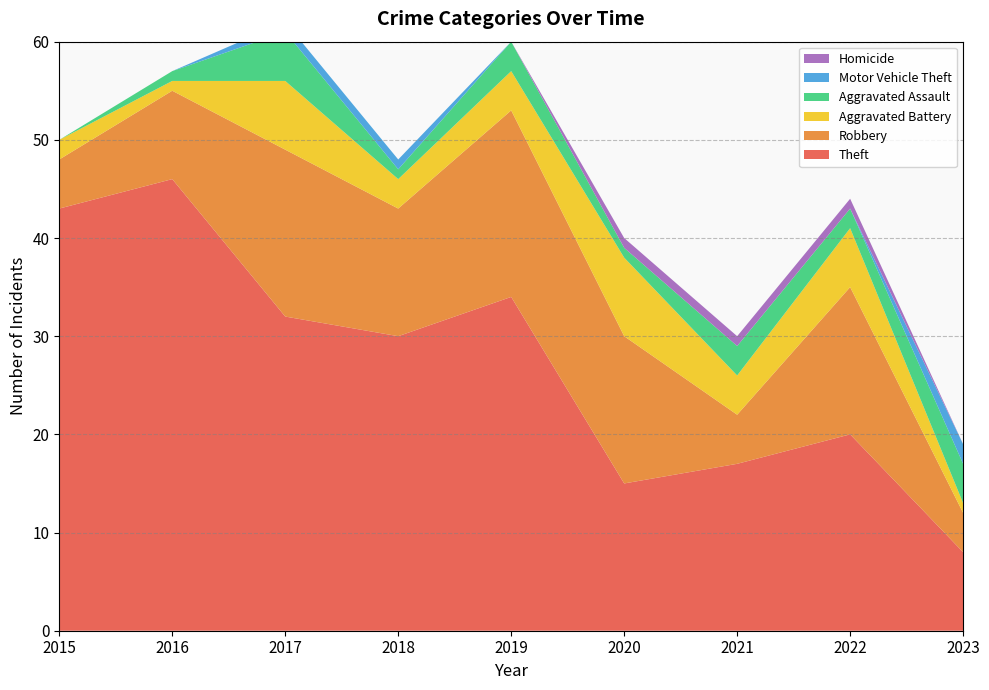

Reading left to right, extract all data points from this chart.

Theft: 2015=43	2016=46	2017=32	2018=30	2019=34	2020=15	2021=17	2022=20	2023=8
Robbery: 2015=5	2016=9	2017=17	2018=13	2019=19	2020=15	2021=5	2022=15	2023=4
Aggravated Battery: 2015=2	2016=1	2017=7	2018=3	2019=4	2020=8	2021=4	2022=6	2023=1
Aggravated Assault: 2015=0	2016=1	2017=5	2018=1	2019=3	2020=1	2021=3	2022=2	2023=4
Motor Vehicle Theft: 2015=0	2016=0	2017=1	2018=1	2019=0	2020=0	2021=0	2022=0	2023=2
Homicide: 2015=0	2016=0	2017=0	2018=0	2019=0	2020=1	2021=1	2022=1	2023=0